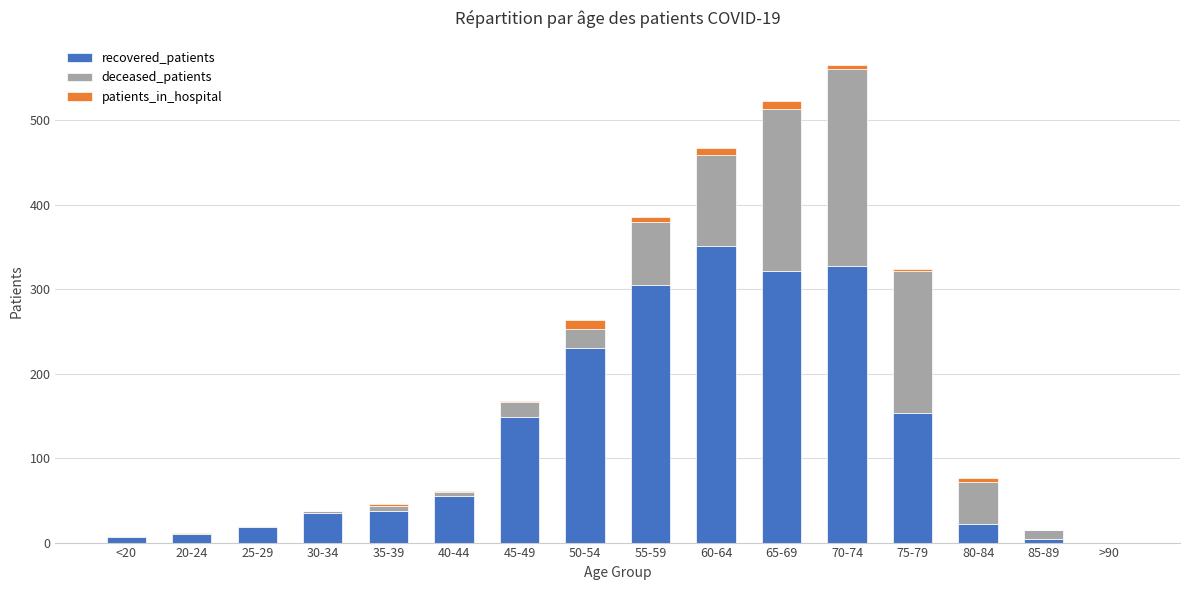

At which category is the sum across all series the highest?

70-74